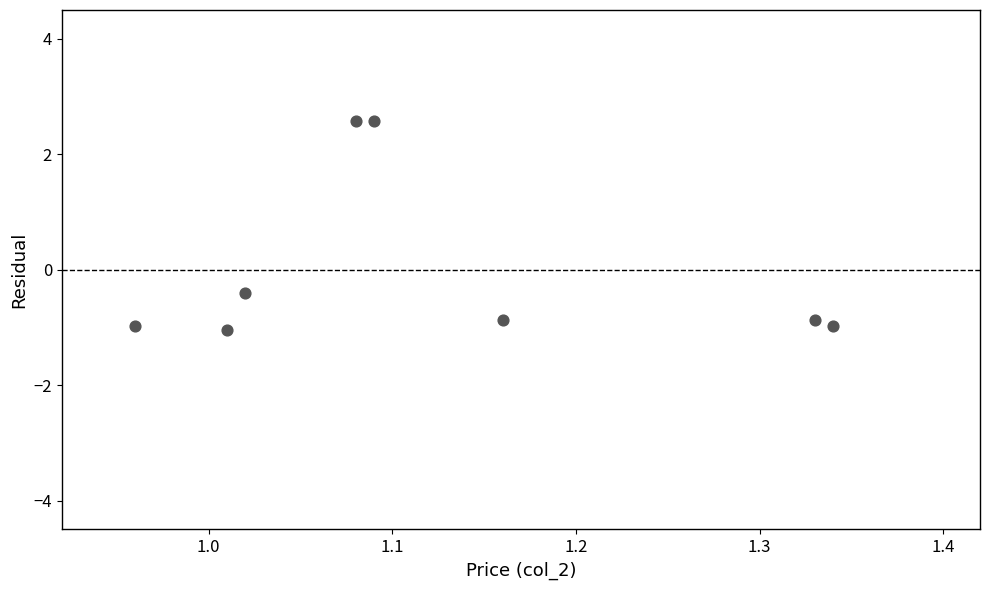

What is the range of Y values (max minus min)?

3.6